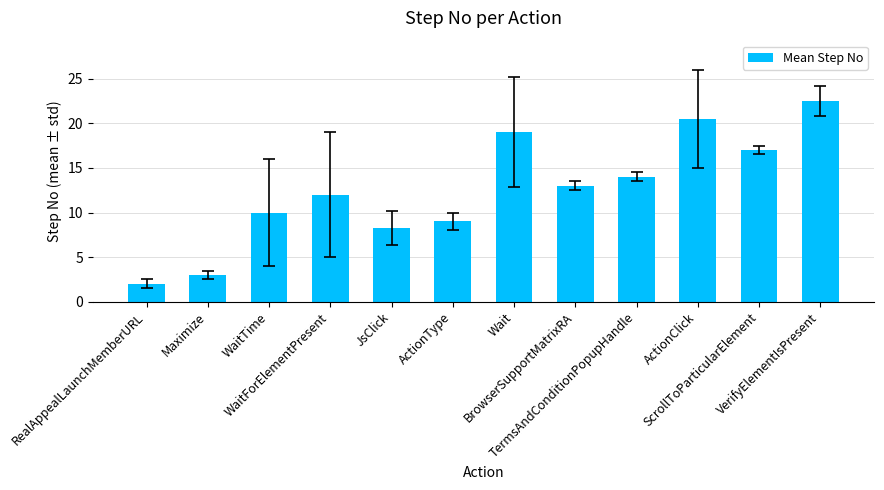

What is the value of the 1st bar from the left?

2.0